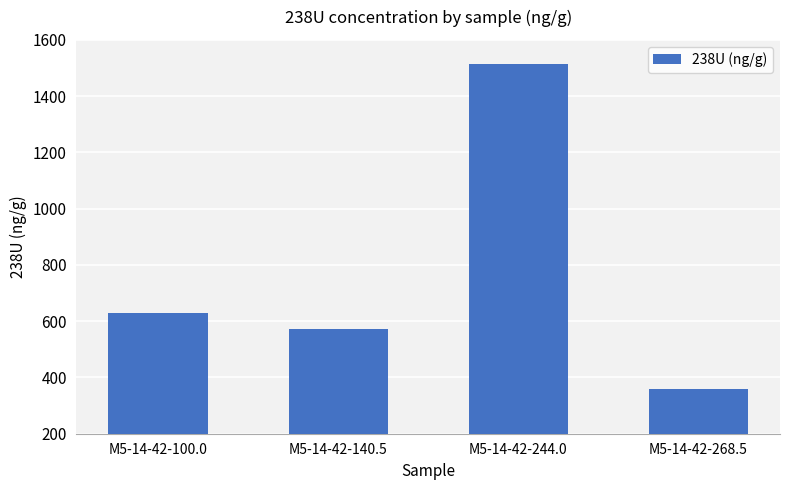

What is the greatest value displayed?

1514.3